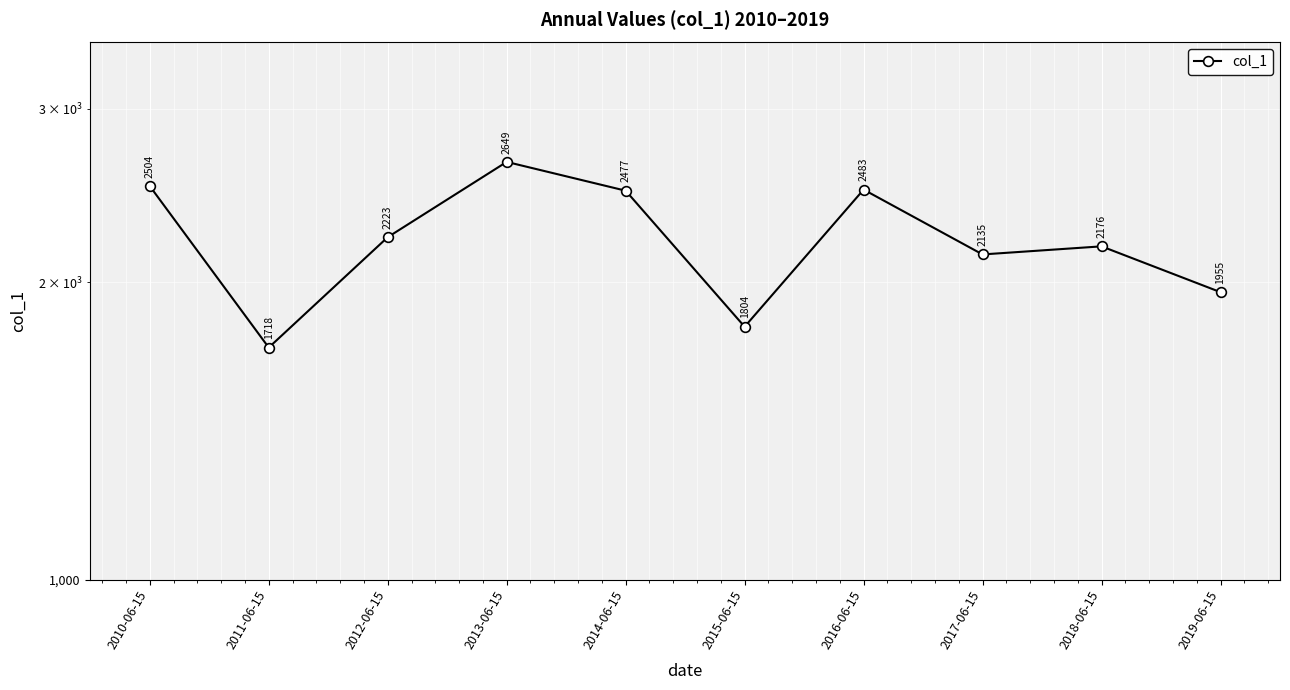

What is the minimum value shown in the chart?

1718.0